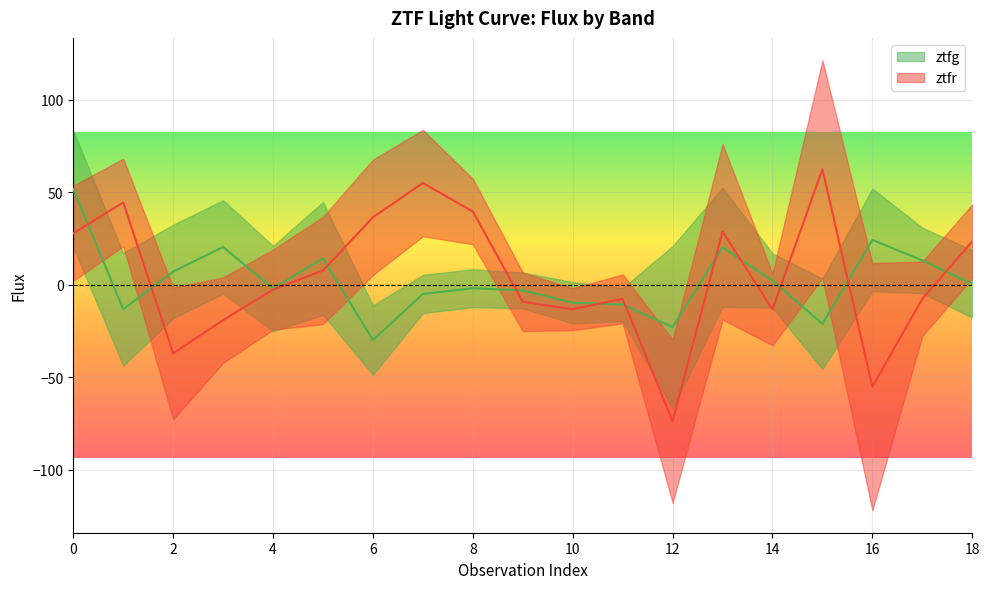

Reading left to right, what are all the values shown in this chart?

ztfg: 51.7	-13.3	7.1	20.4	-2.1	14.2	-29.9	-5.0	-1.9	-3.1	-9.8	-10.8	-23.0	20.2	2.2	-21.2	24.2	13.1	0.5
ztfr: 27.8	44.4	-37.1	-19.2	-2.7	7.7	36.4	55.0	39.5	-9.3	-13.3	-7.7	-73.8	28.6	-13.4	62.4	-55.2	-7.6	23.4